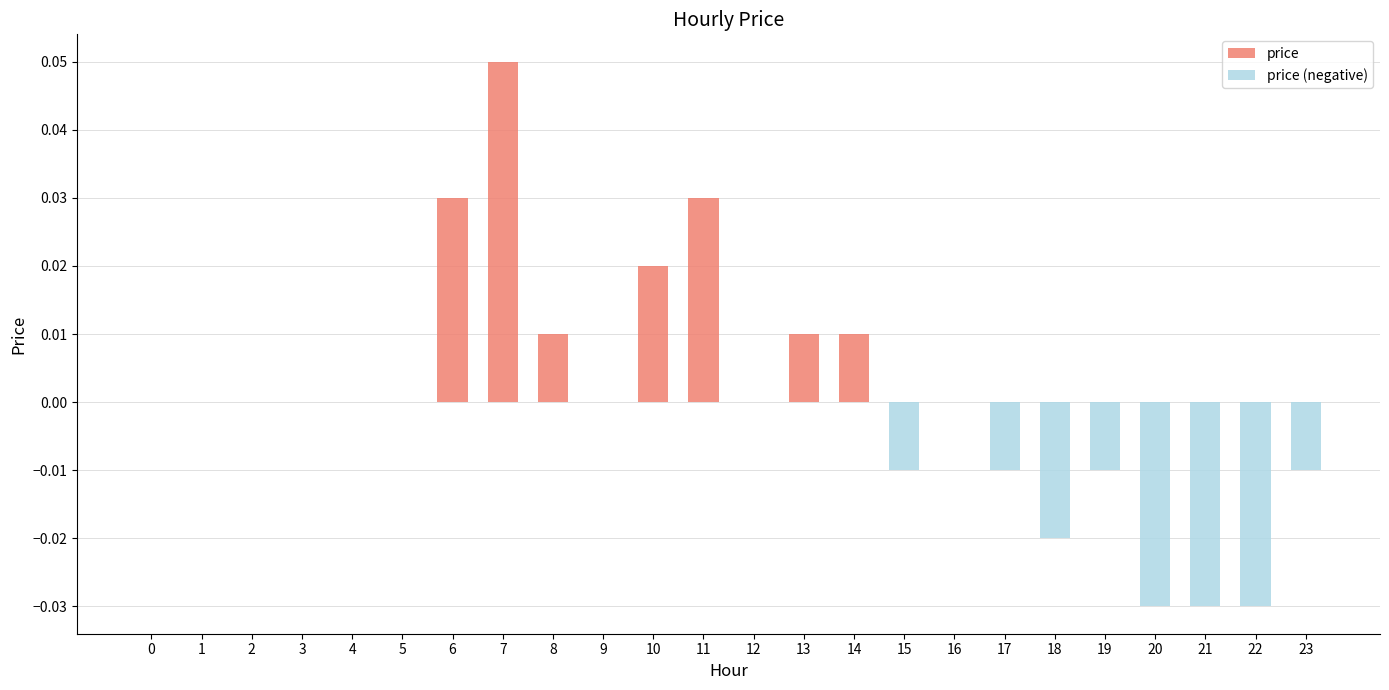

Reading left to right, what are all the values shown in this chart?

price: 0.0	0.0	0.0	0.0	0.0	0.0	0.0	0.1	0.0	0.0	0.0	0.0	0.0	0.0	0.0	0.0	0.0	0.0	0.0	0.0	0.0	0.0	0.0	0.0
price (negative): 0.0	0.0	0.0	0.0	0.0	0.0	0.0	0.0	0.0	0.0	0.0	0.0	0.0	0.0	0.0	-0.0	0.0	-0.0	-0.0	-0.0	-0.0	-0.0	-0.0	-0.0